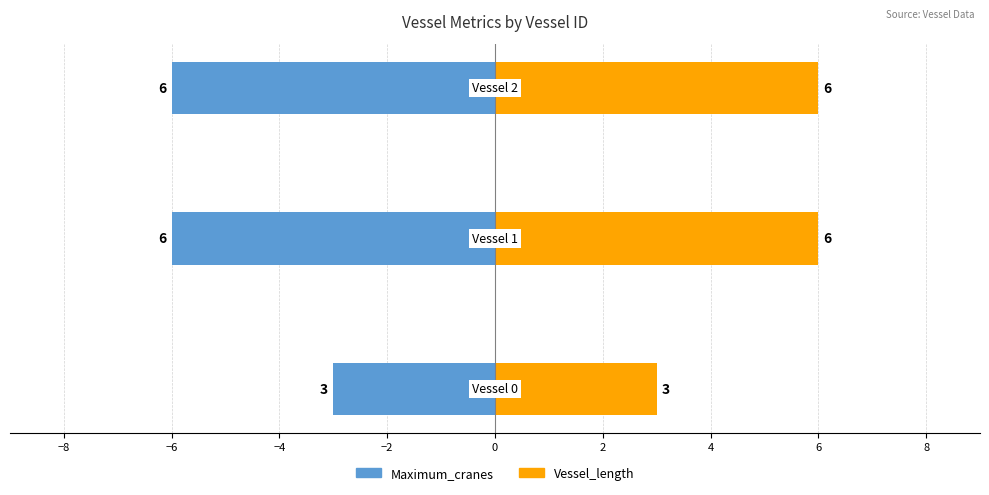

Count the Maximum_cranes values in the range -6 to -3.

3